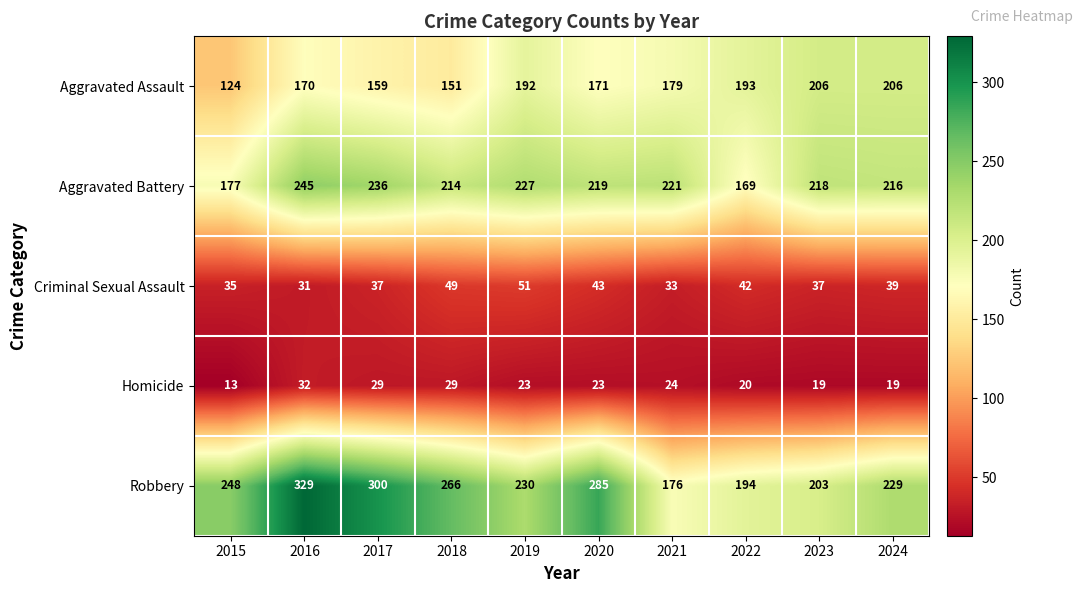

Which series has the largest range (max minus min)?

Robbery